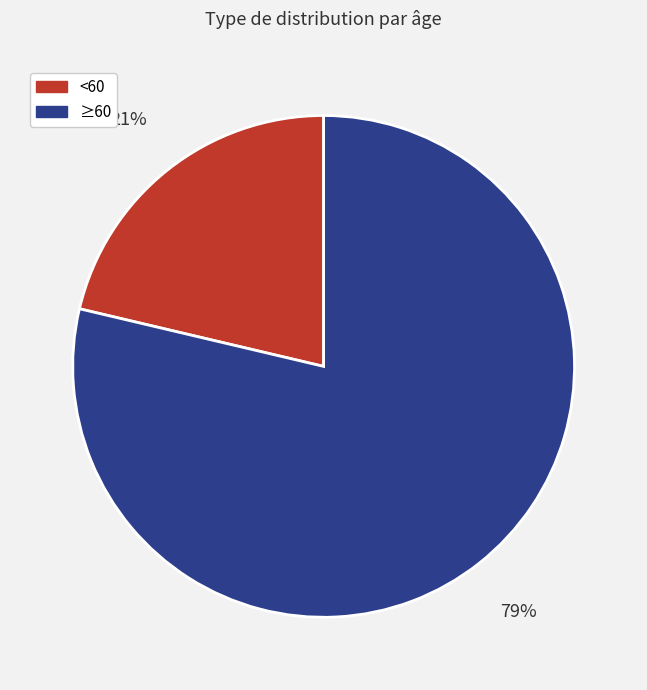

Does any single category account for the majority?

Yes